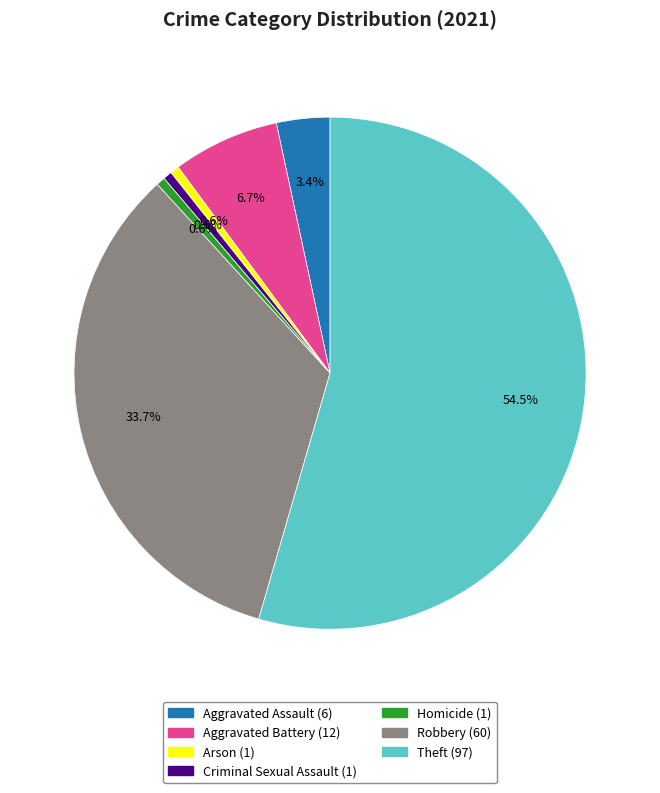

What percentage is NOT represented by Aggravated Assault?

96.6%